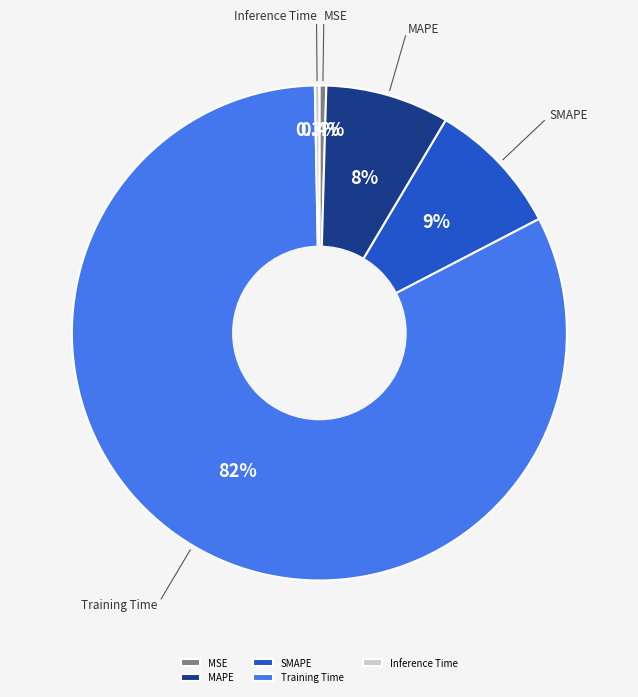

Count the number of slices in the pie.

5